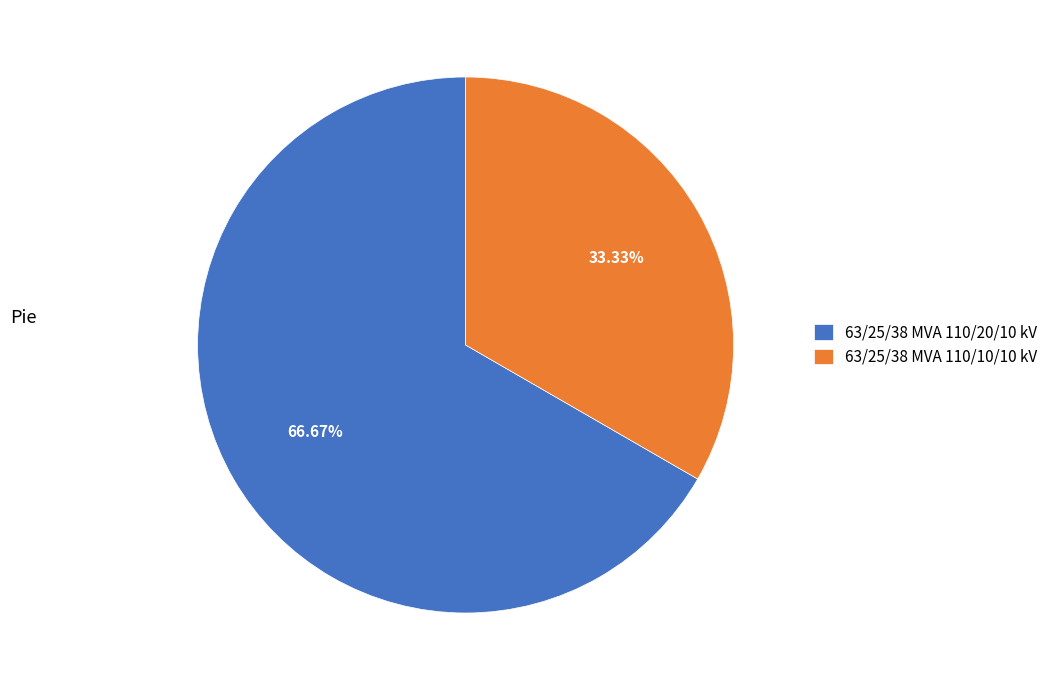

Does any single category account for the majority?

Yes